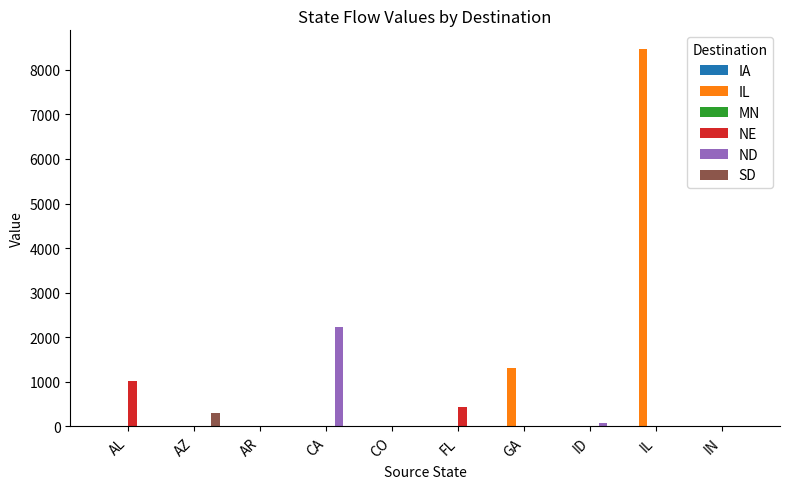

What is the sum of all NE values?

1450.3